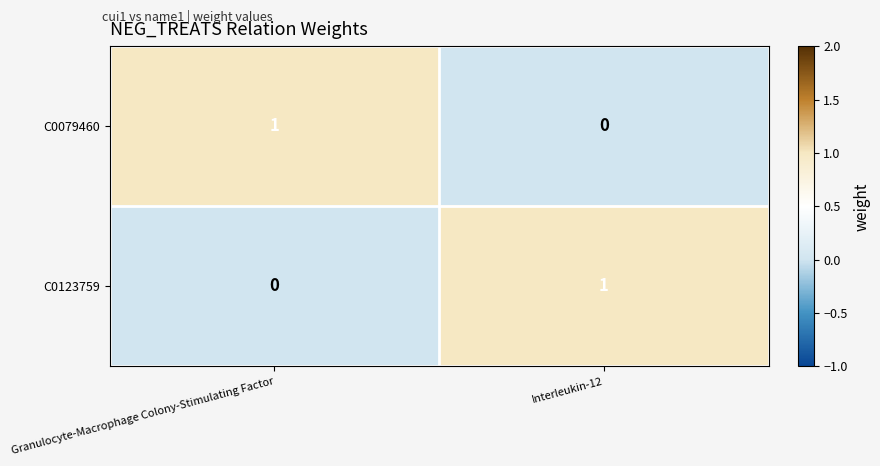

How many values in the C0079460 series are below 1?

1